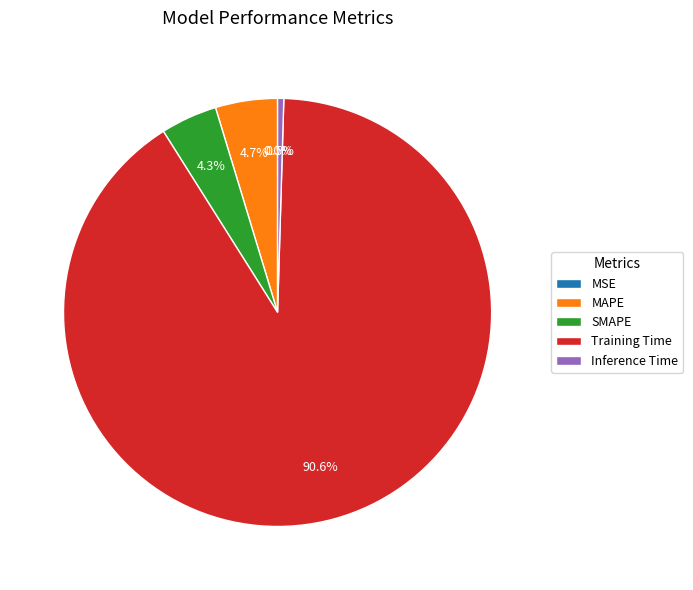

Is there a majority slice in this chart?

Yes